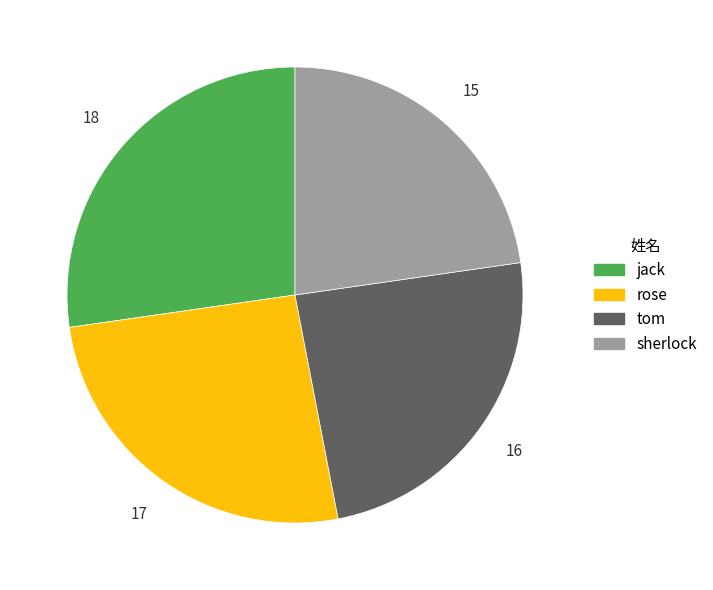

Do jack and tom together represent more than half of the pie?

Yes